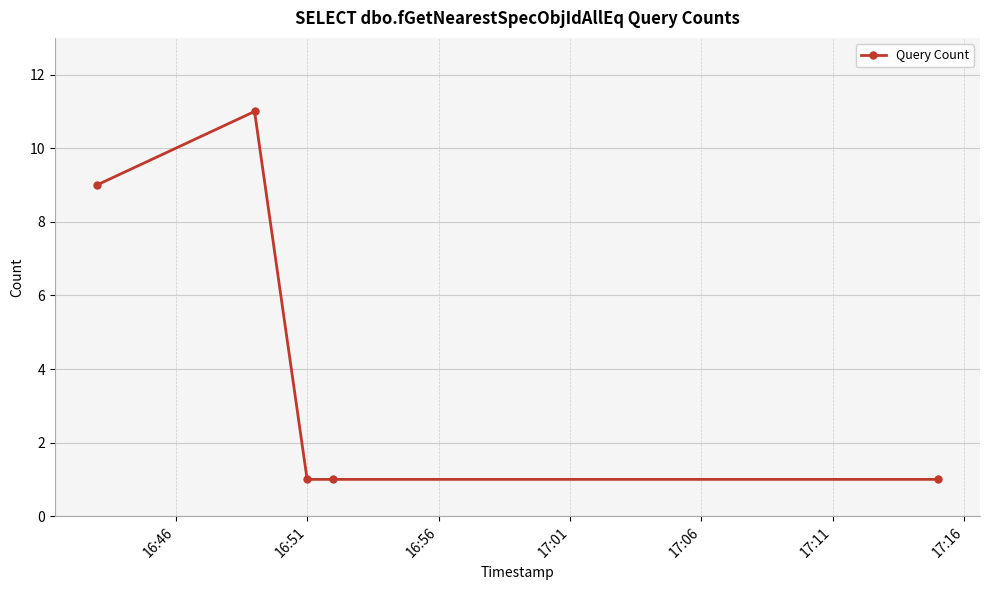

Reading left to right, extract all data points from this chart.

9	11	1	1	1